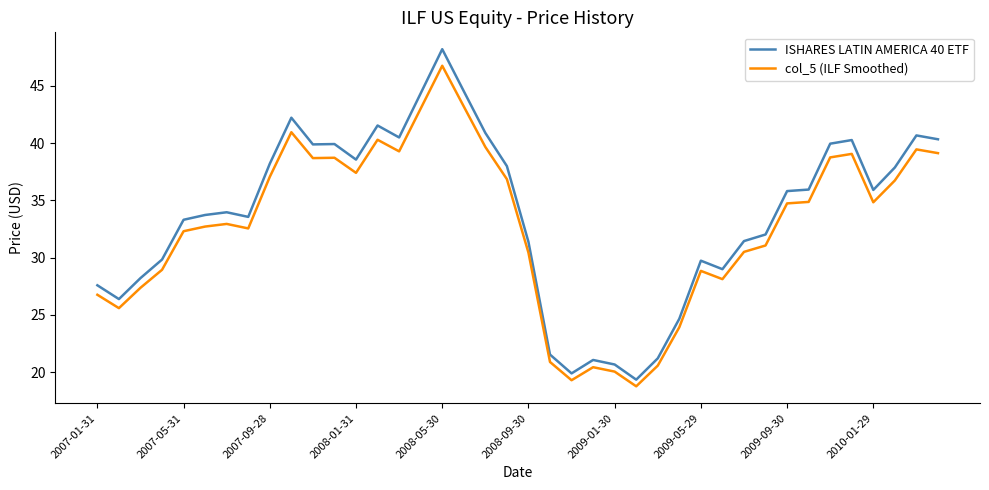

What is the difference between the maximum and minimum values in the ISHARES LATIN AMERICA 40 ETF series?

28.9